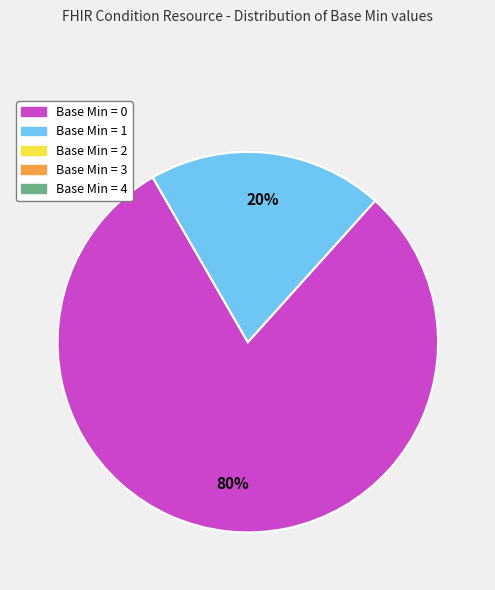

To the nearest percent, what is the average slice percentage?

50%